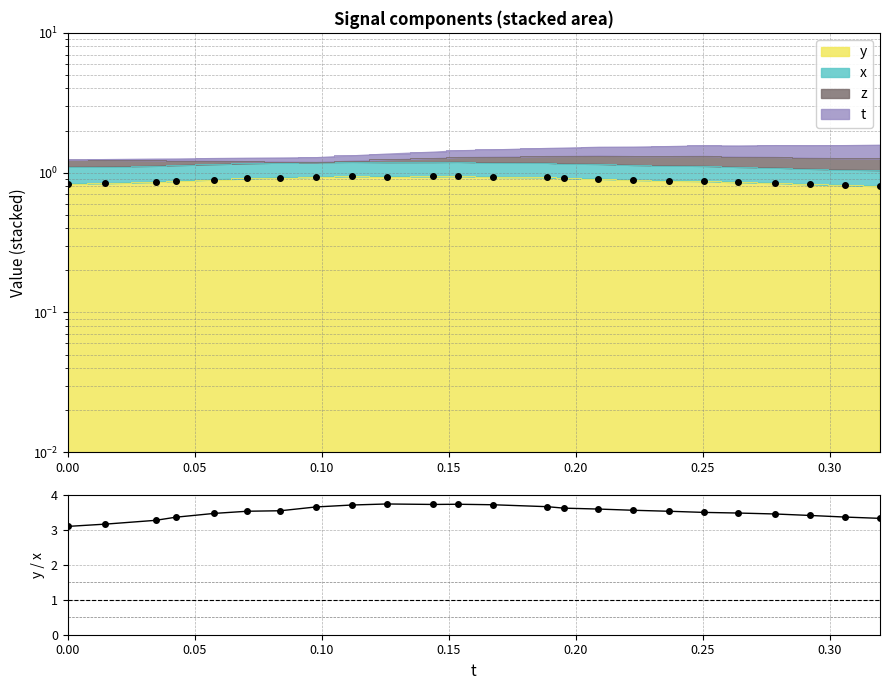

What is the value of the y/x ratio point at the 7th from the left?

3.5